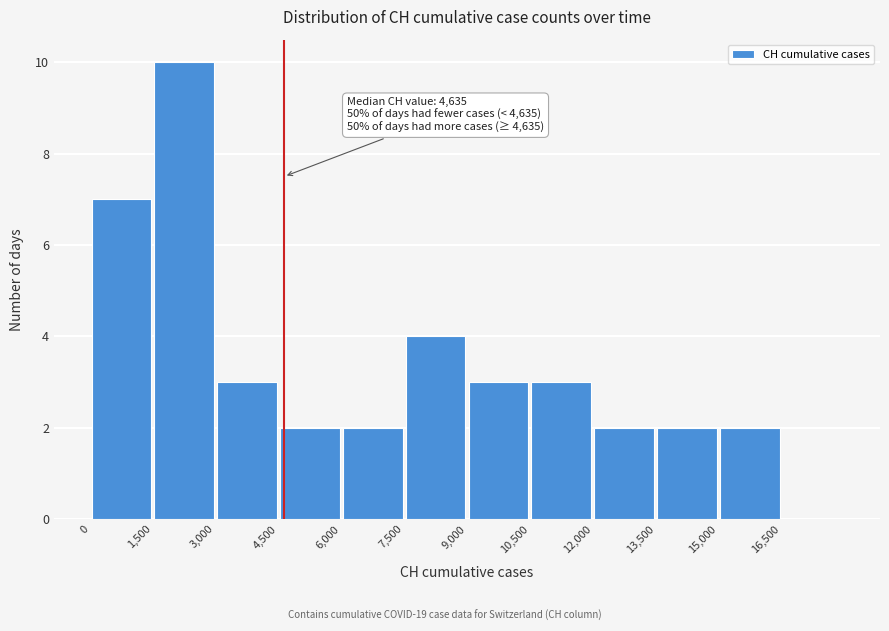

Which range on the x-axis has the tallest bar?

1500 to 3000